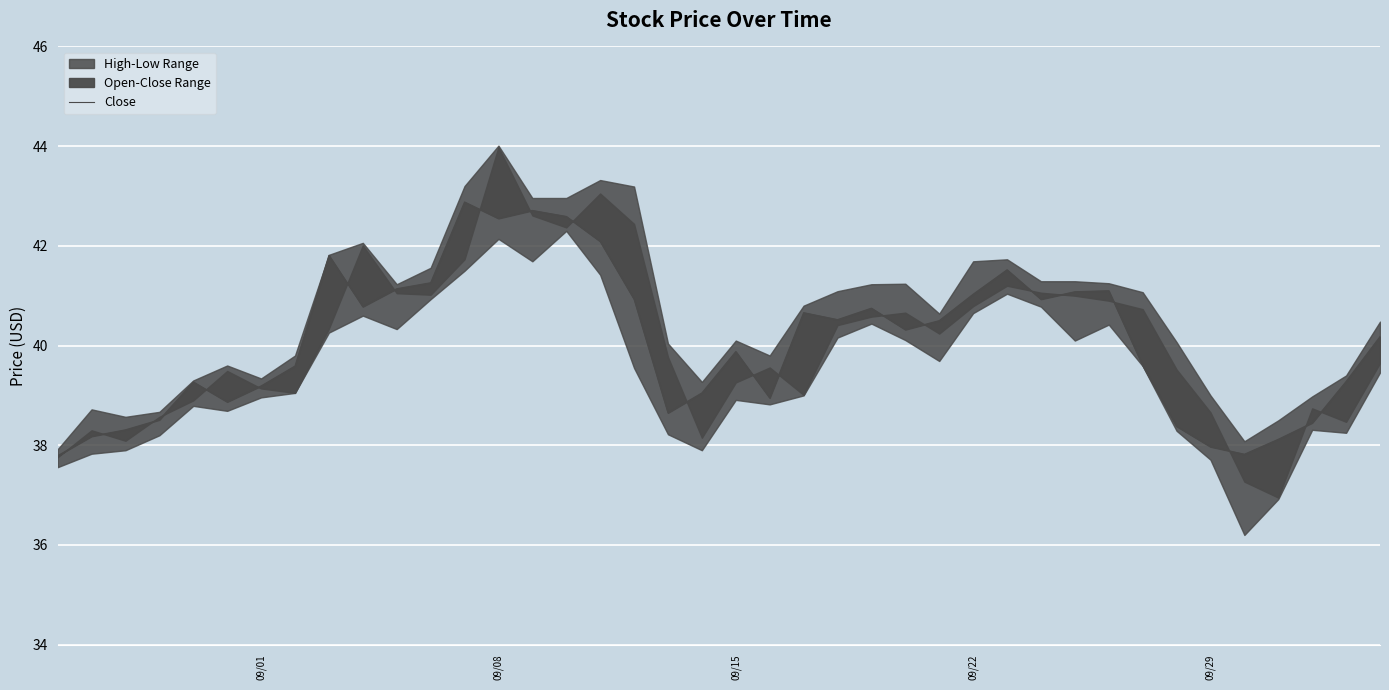

How many interior local valleys (lower than both neighbors) does the data have?

9